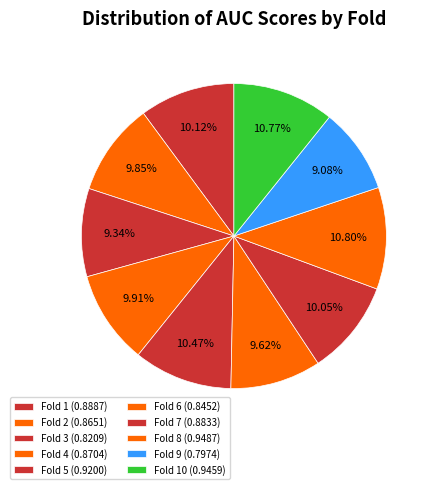

To the nearest percent, what is the average slice percentage?

10%